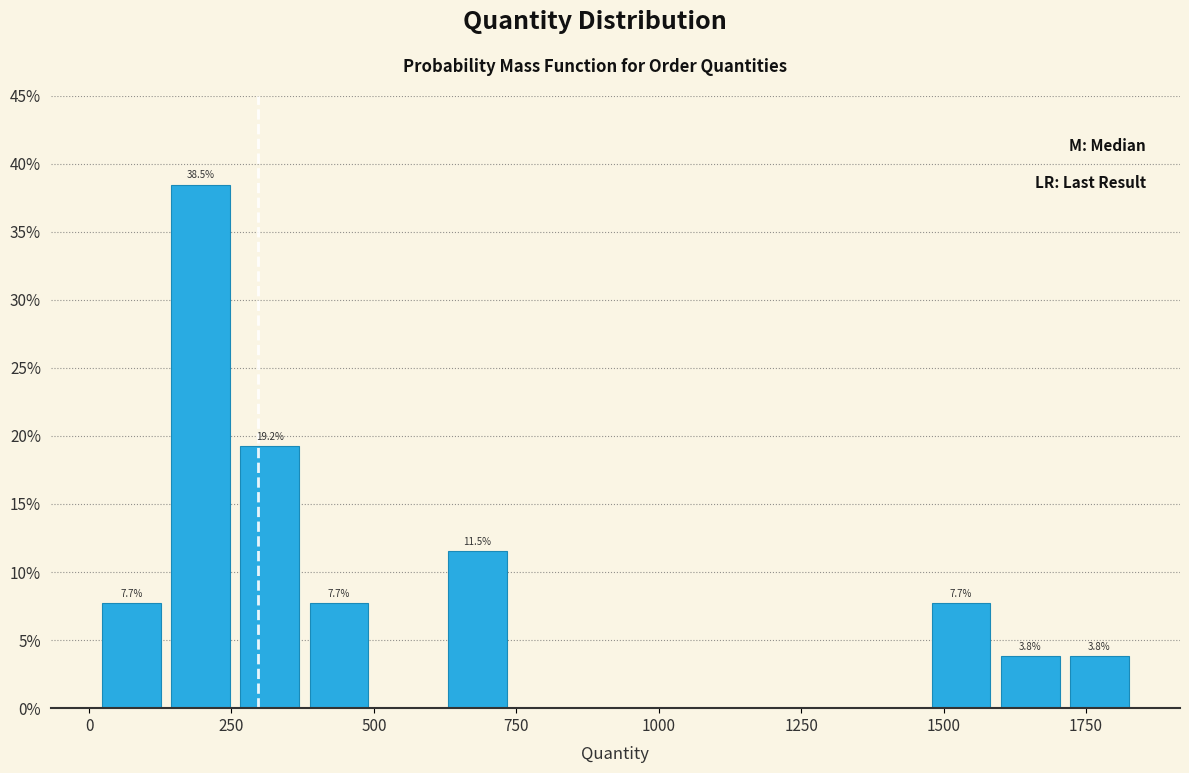

Read against the x-axis, roughly where is the centre of the tallest bar?

200